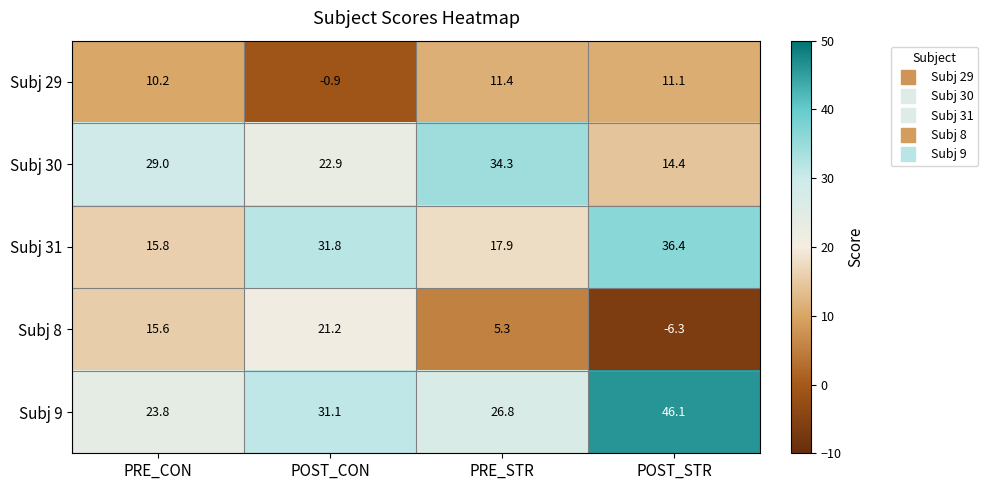

How many distinct data groups are displayed?

5